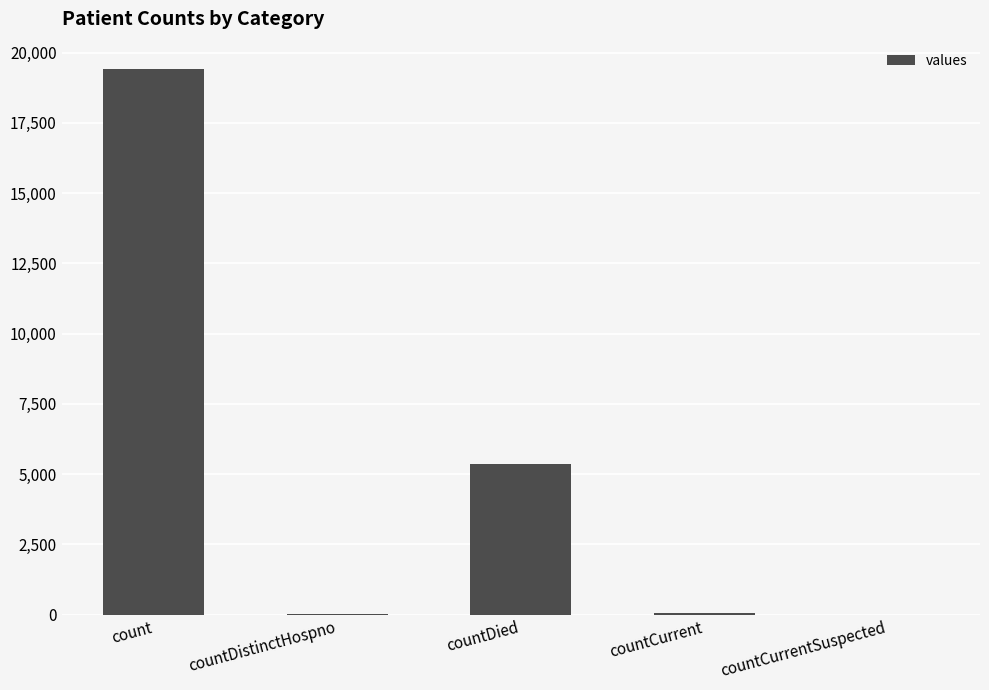

True or false: the data shows 3685 at countDied.

False